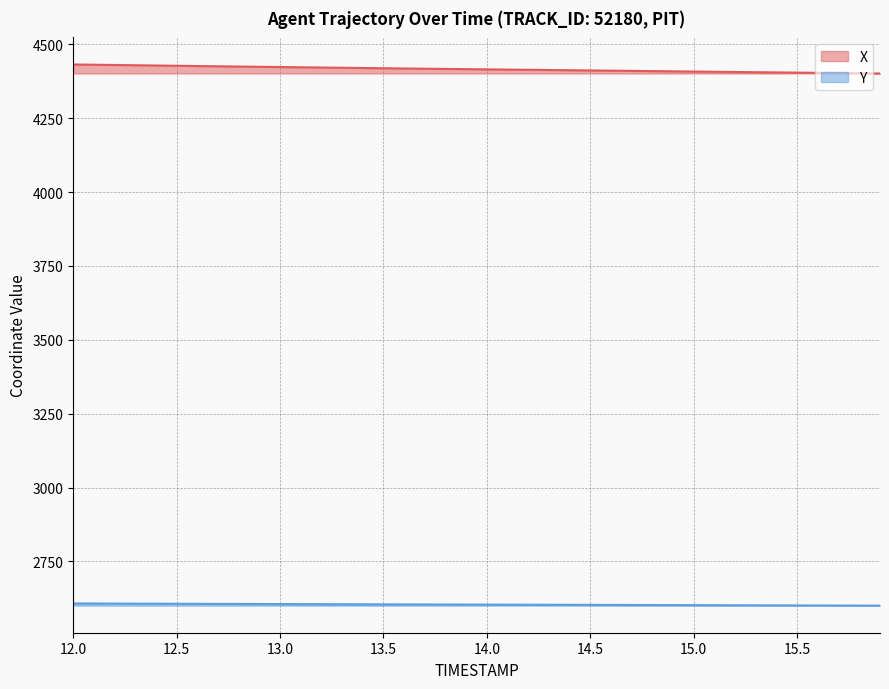

How many data points in Y are above 2603?

25